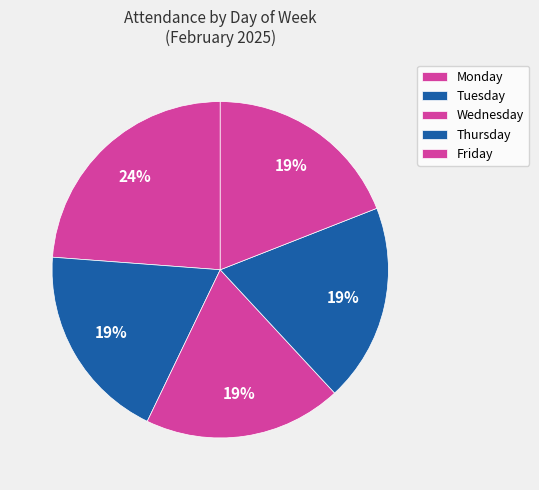

True or false: Monday accounts for 24% of the total.

True